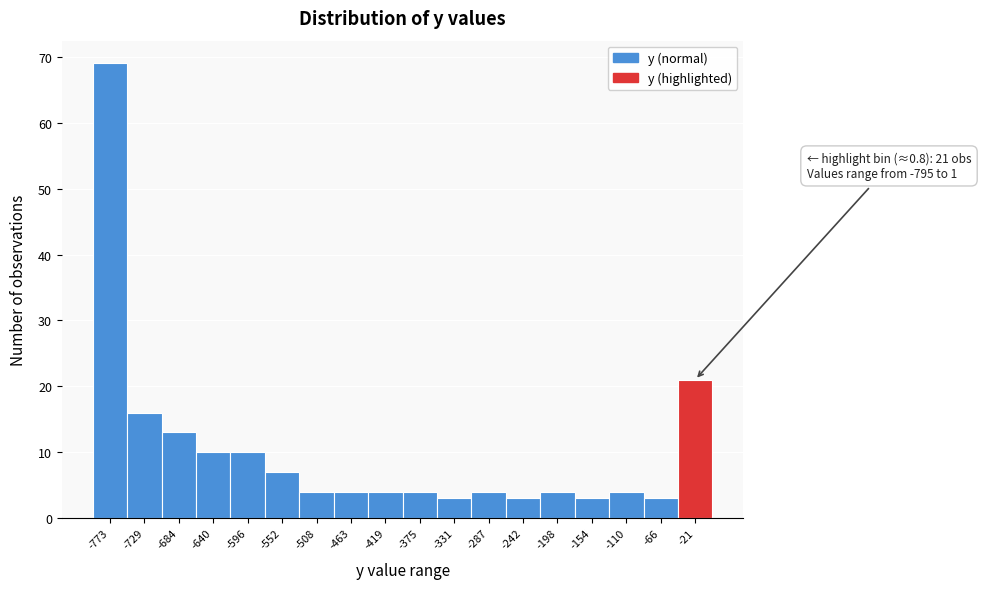

Which range on the x-axis has the tallest bar?

-795 to -750